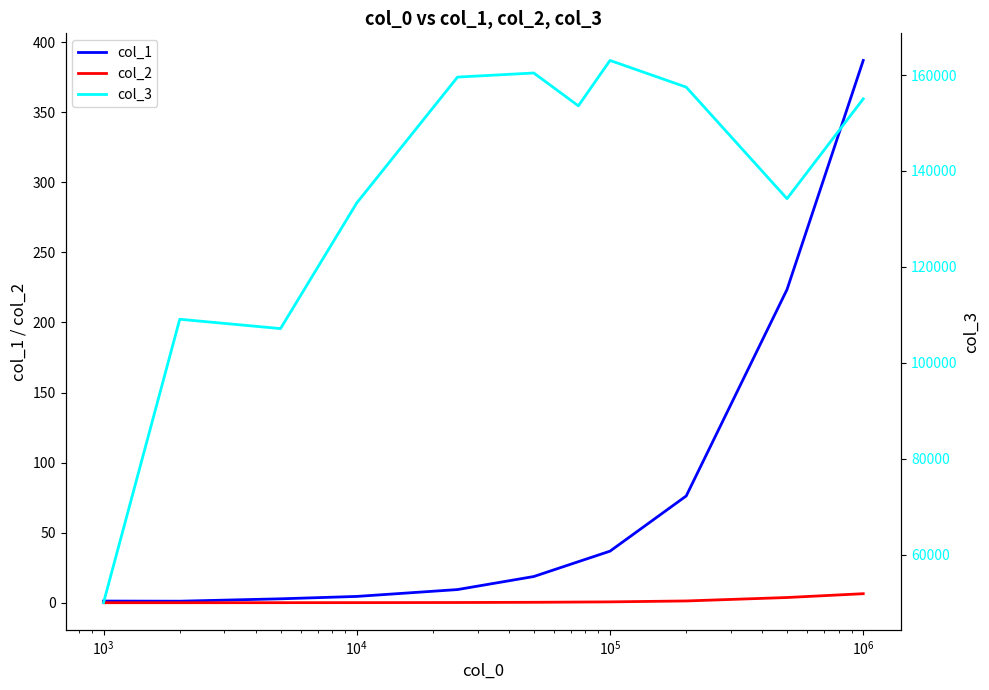

Which series has the largest total across all categories?

col_3